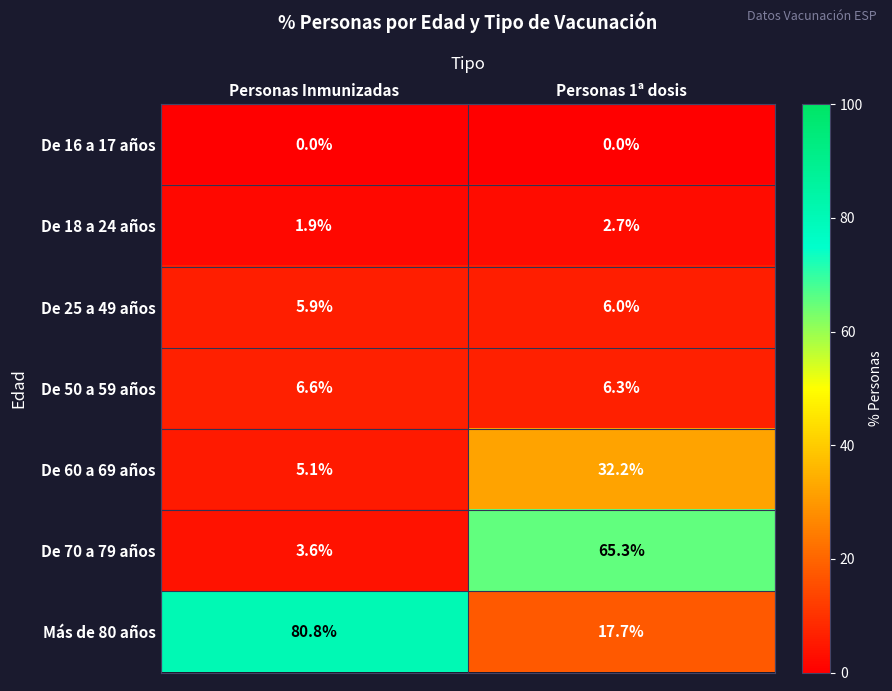

Between Personas Inmunizadas and Personas 1ª dosis, which series saw the biggest shift?

Más de 80 años